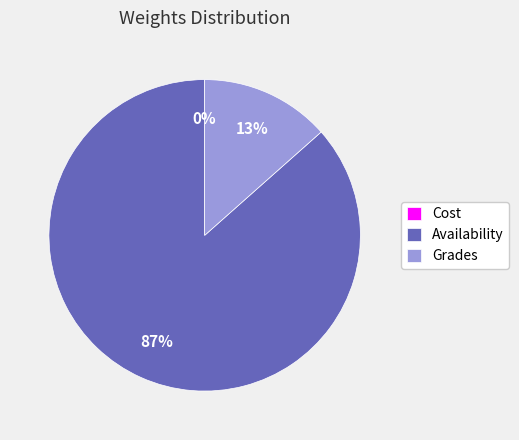

Which category has the biggest portion of the pie?

Availability